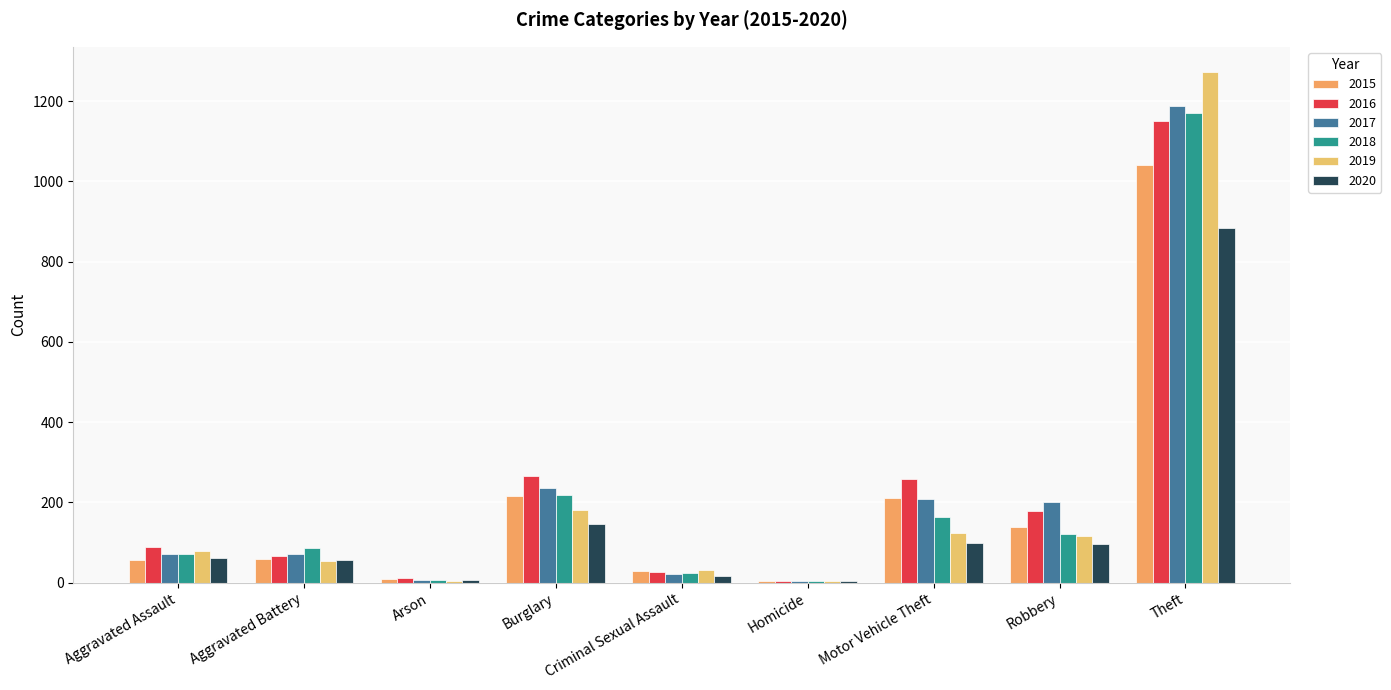

What is the sum of the 2017 values at Homicide and Aggravated Battery?

75